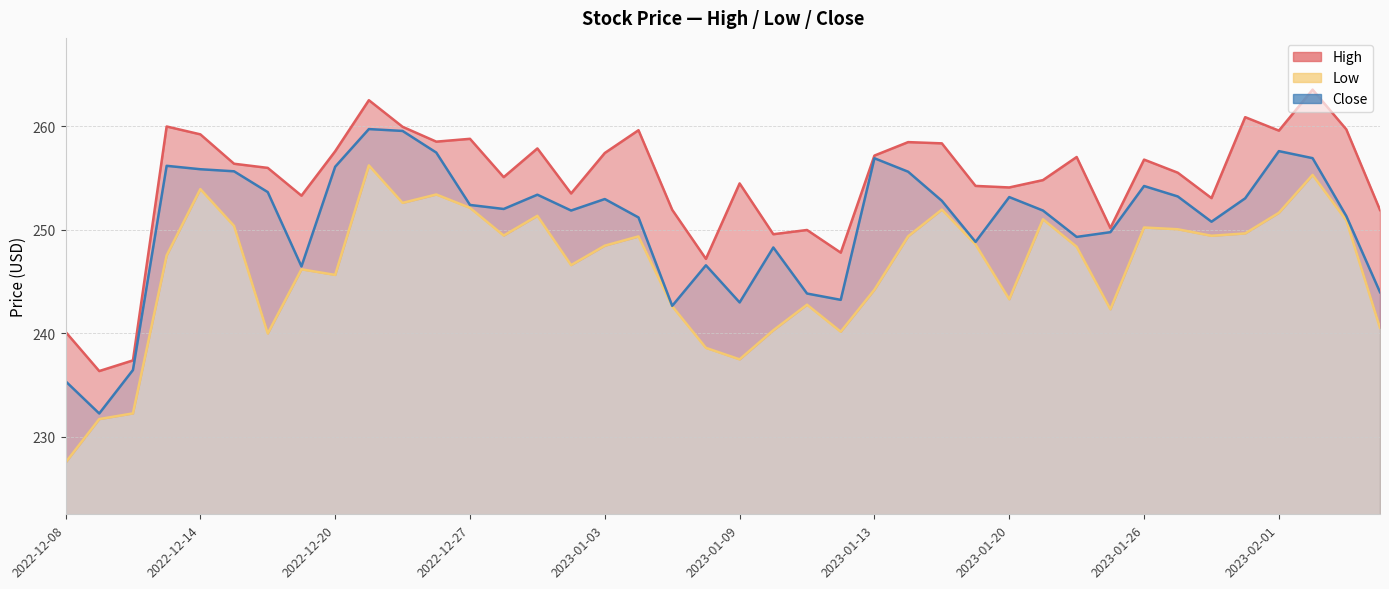

List the series in order of their overall mean, lowest first.

Low, Close, High